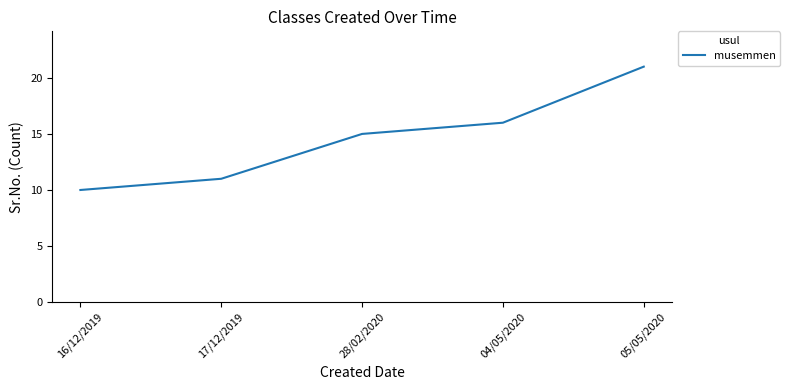

What position from the left is 04/05/2020?

4